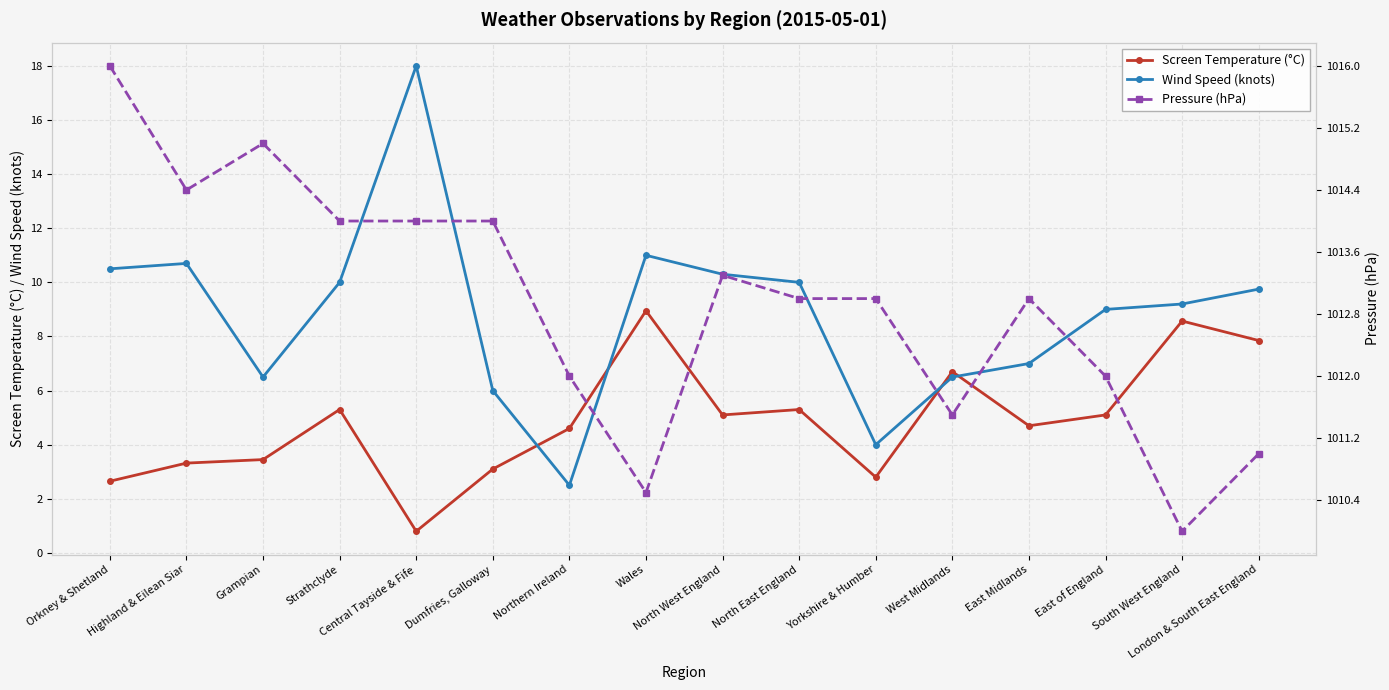

Which category has the highest value across all series?

Orkney & Shetland